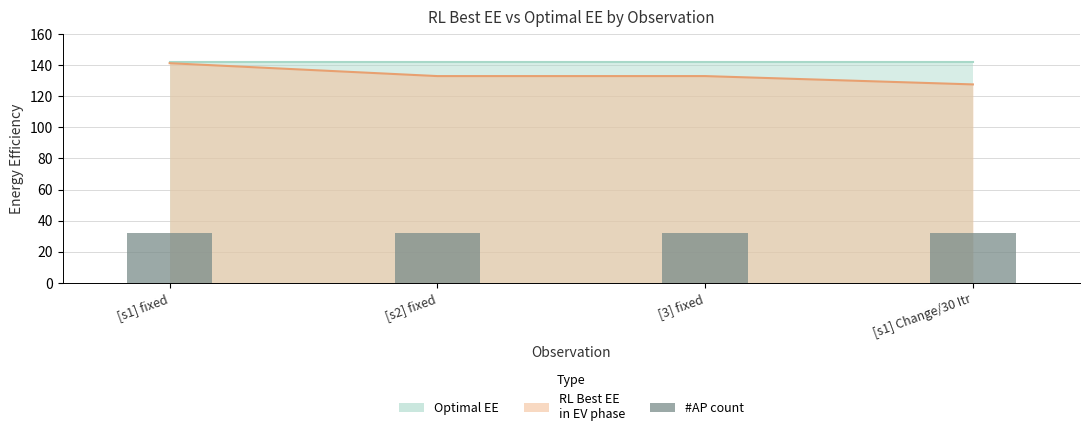

What is the average value?

133.7